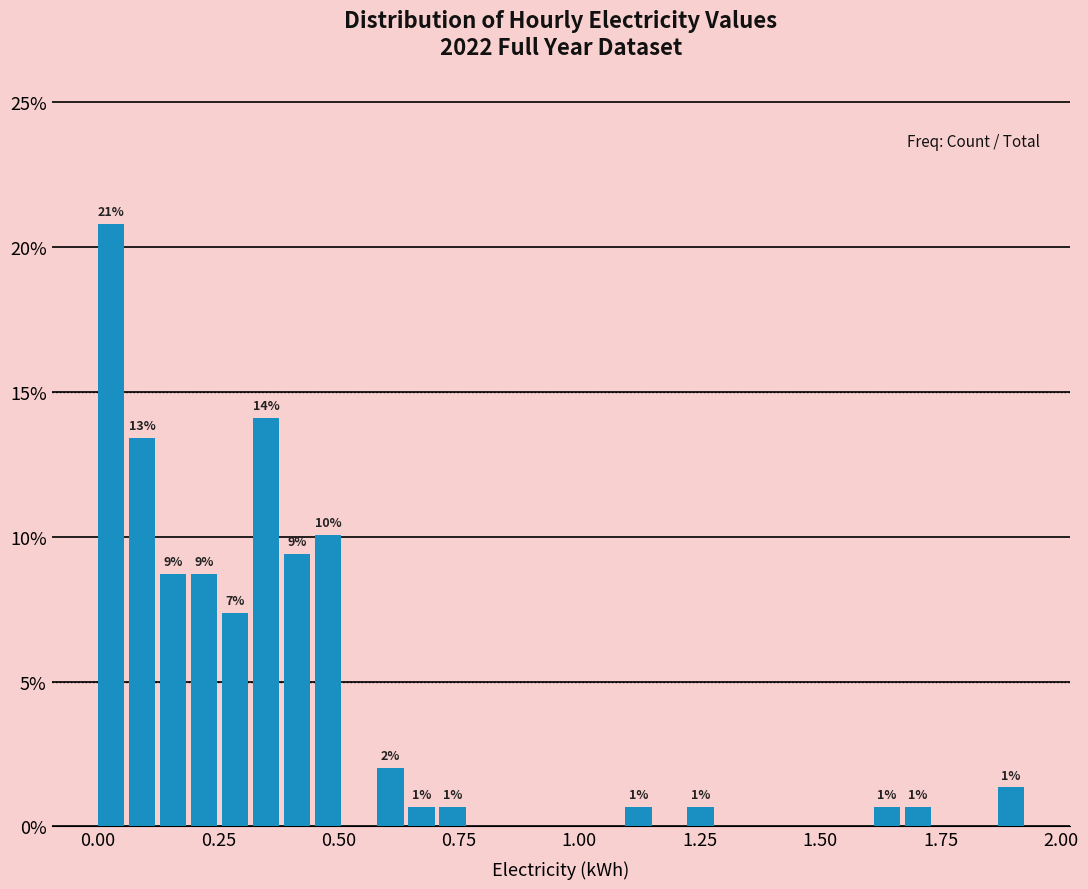

Read against the x-axis, roughly where is the centre of the tallest bar?

0.05